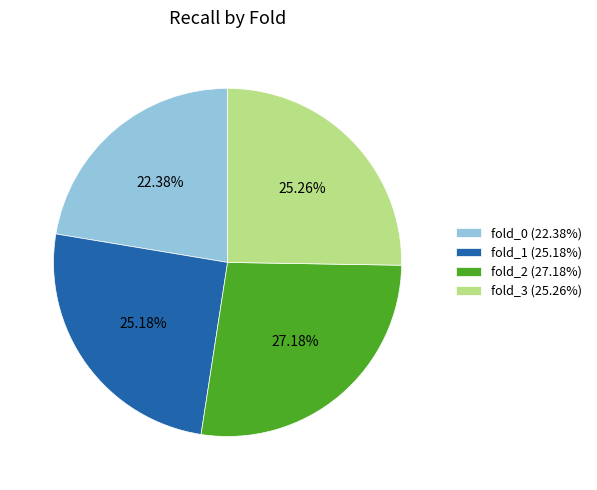

How many slices are in this pie chart?

4